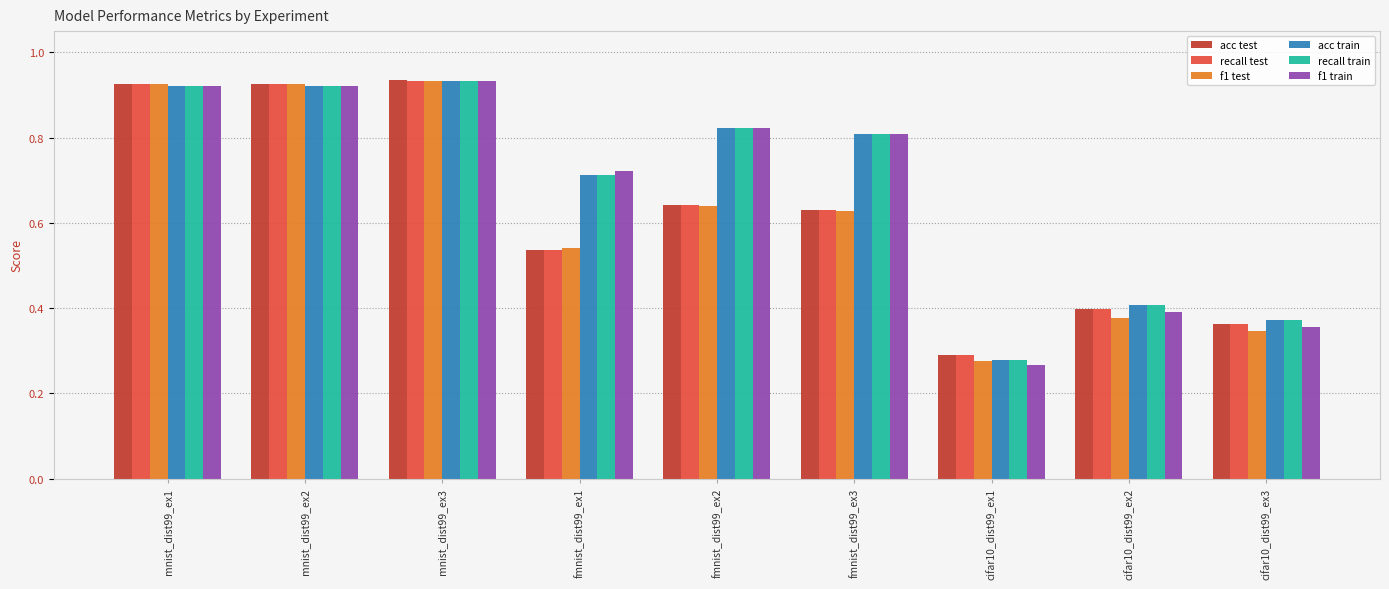

Count the acc test values in the range 0 to 1.

9